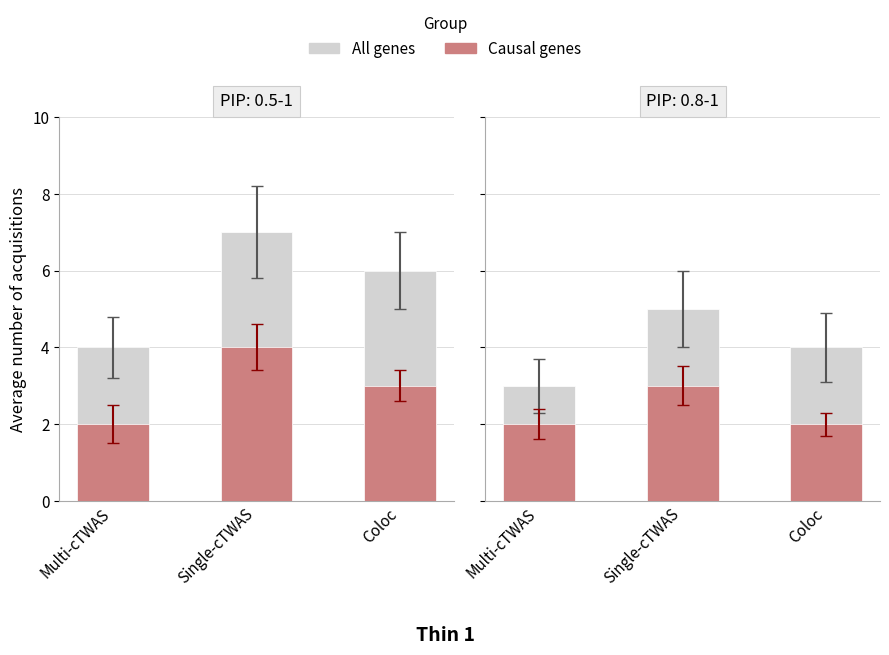

List the series in order of their peak value, lowest first.

Causal genes, All genes